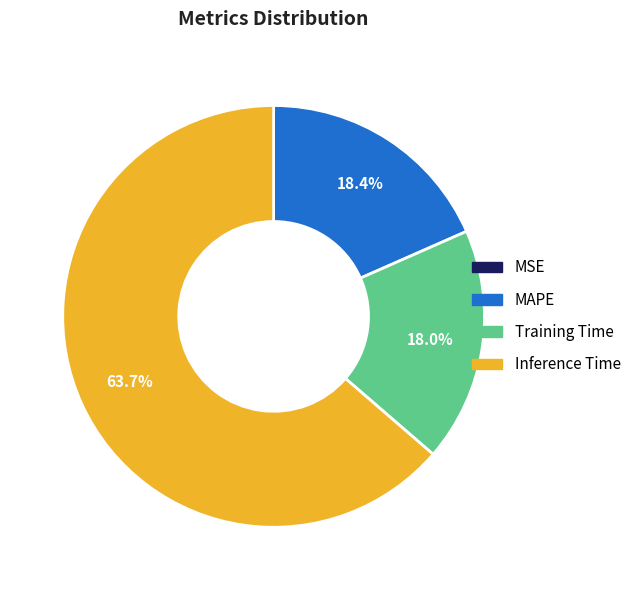

Is there a majority slice in this chart?

Yes